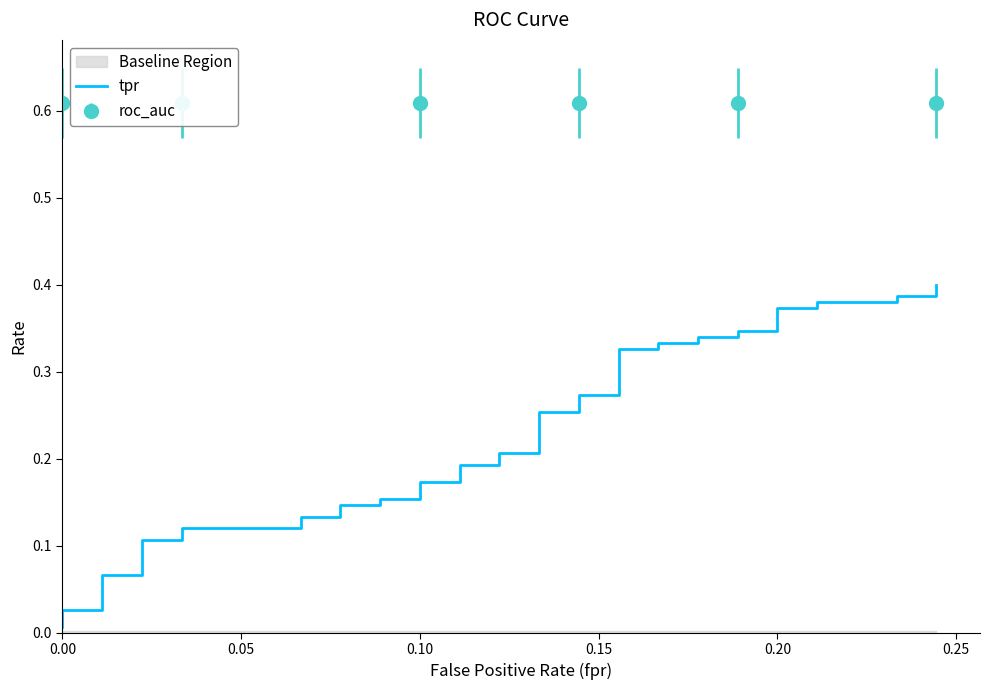

Is it true that the value at 29 is 0.1?

False